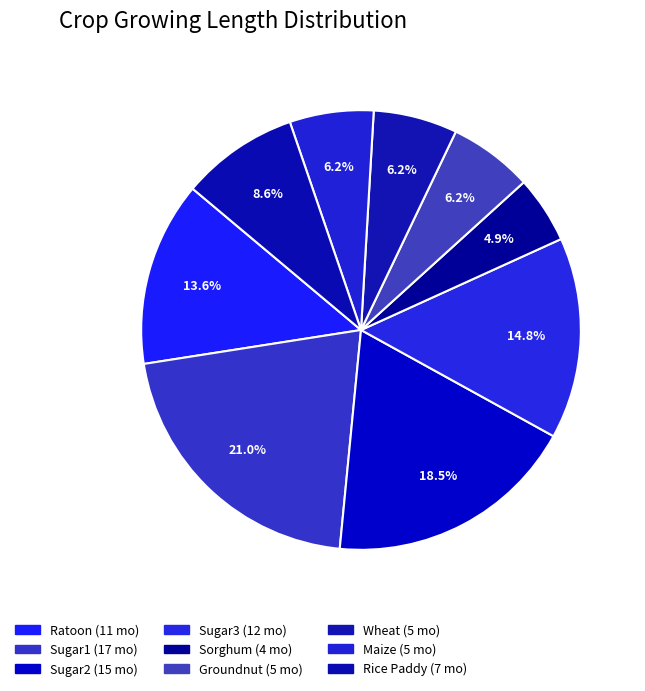

To the nearest percent, what is the combined percentage of Sugar1 and Rice Paddy?

30%